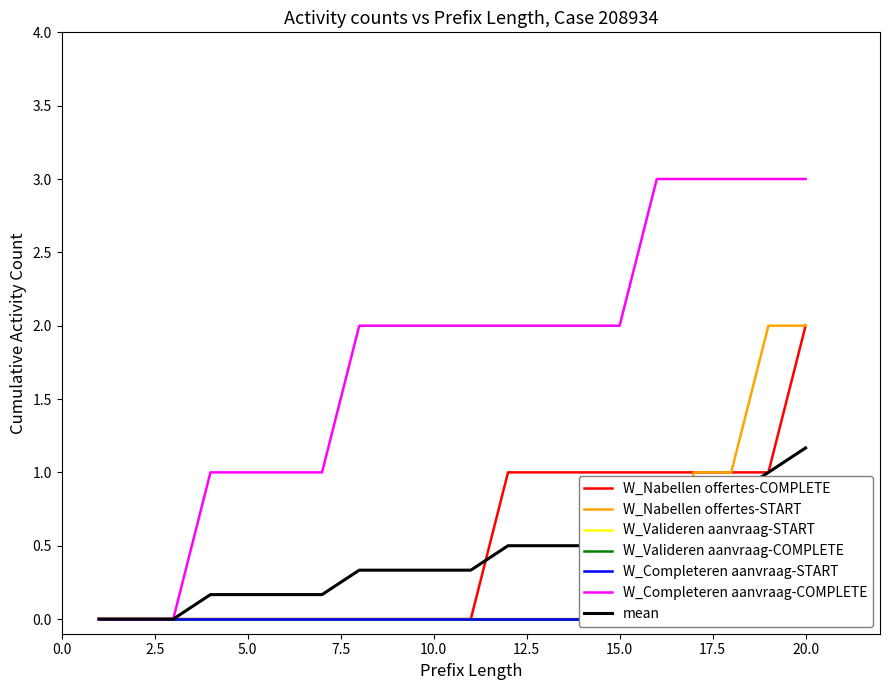

What is the highest value of the W_Nabellen offertes-COMPLETE series?

2.0